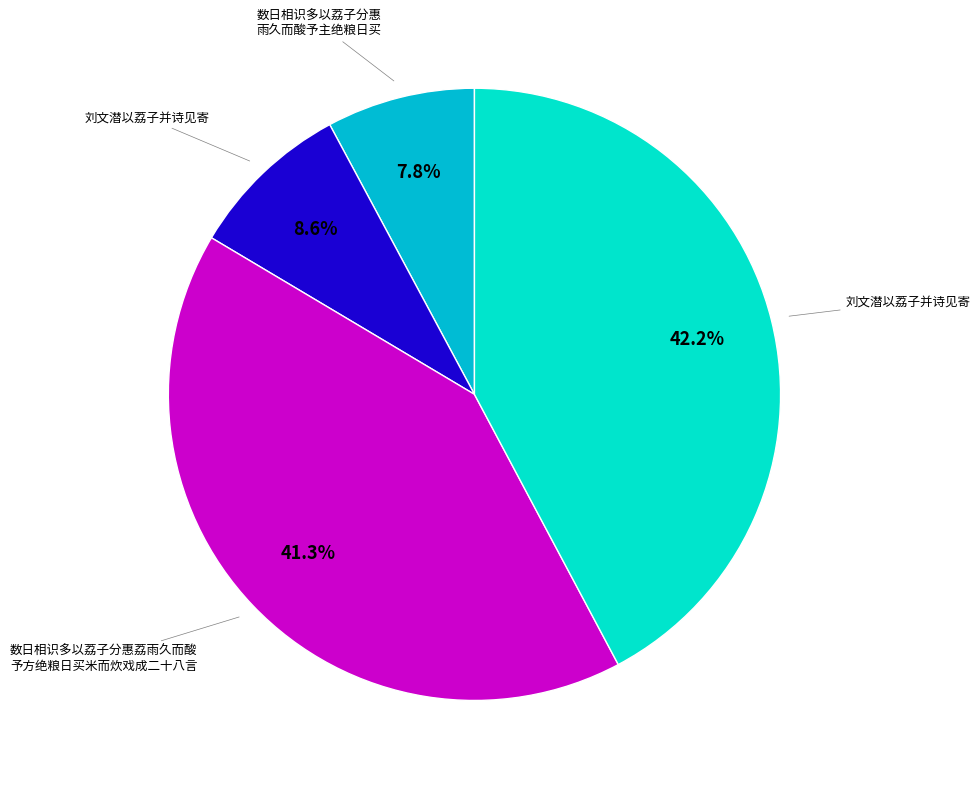

Is there any slice that represents more than half of the pie?

No